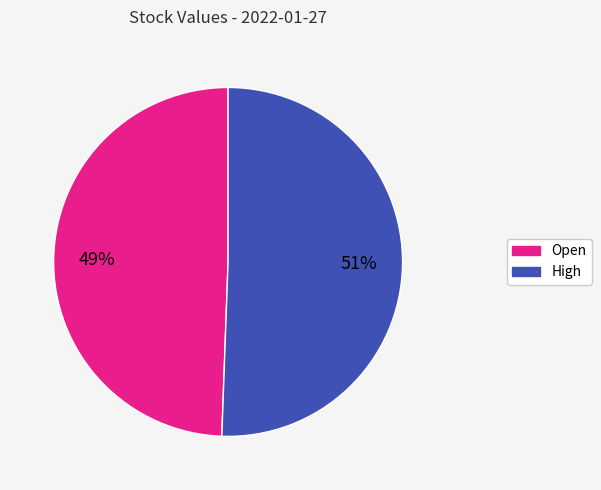

Does Open account for over 50% of the chart?

No